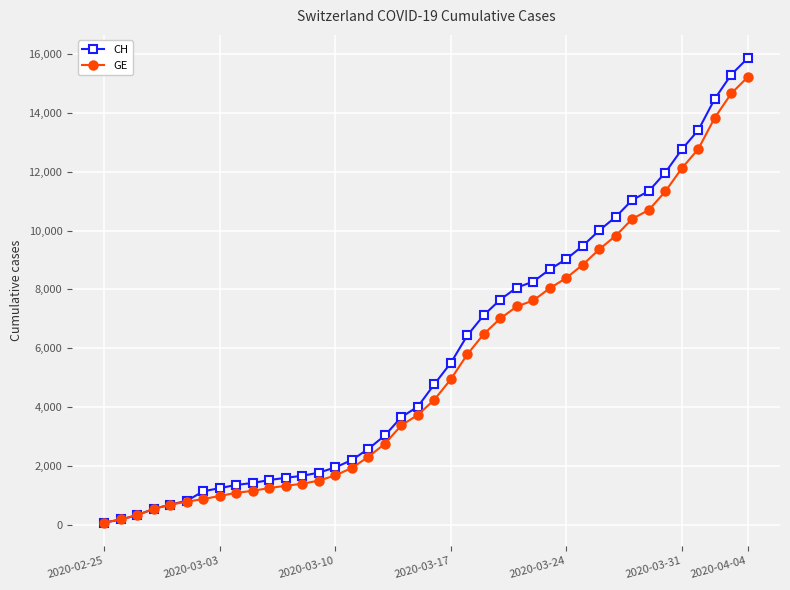

Which series has the largest total across all categories?

CH